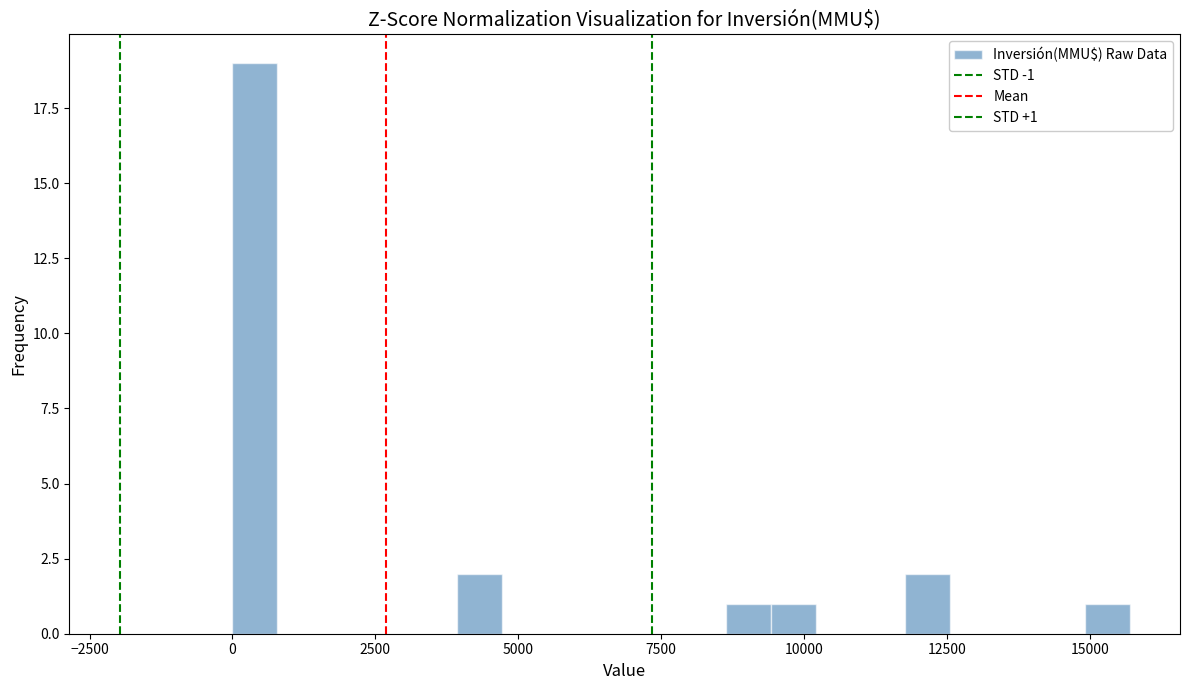

Read against the x-axis, roughly where is the centre of the tallest bar?

500